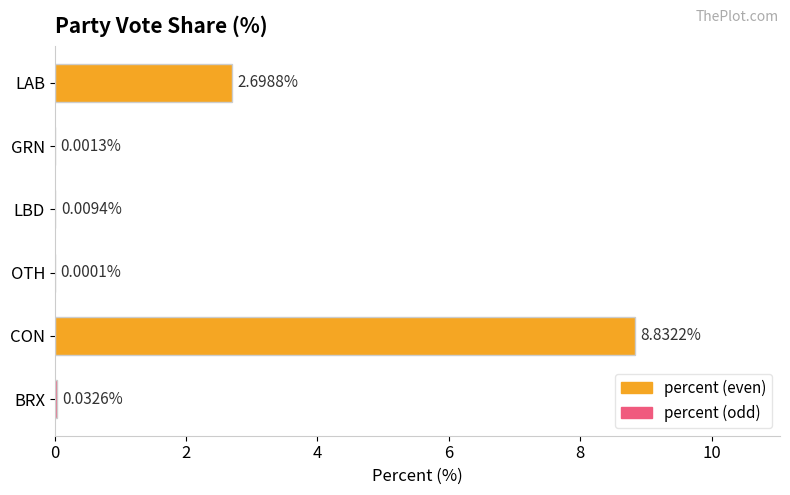

Which has a higher value, CON or OTH?

CON